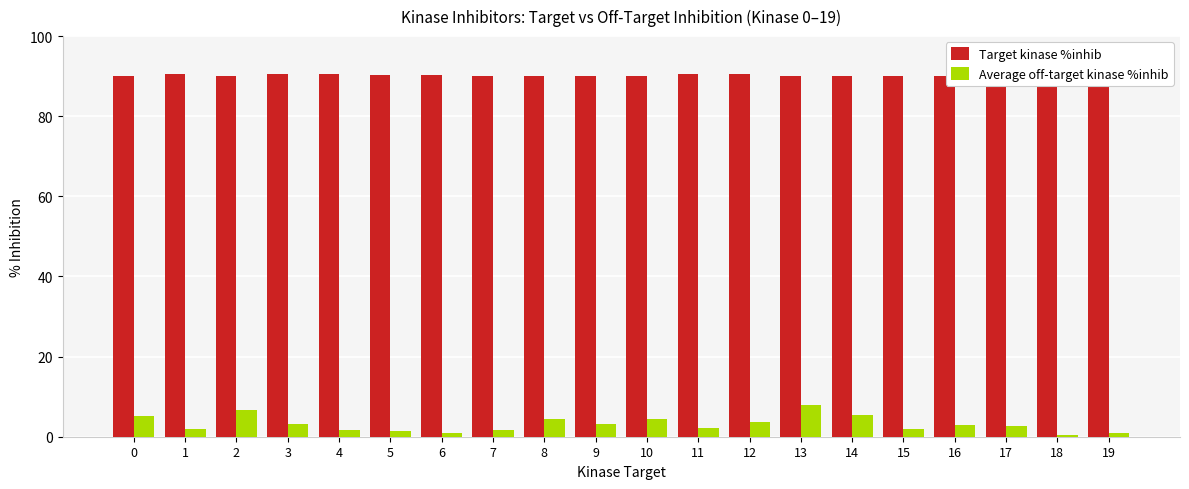

Count the number of categories in the chart.

20